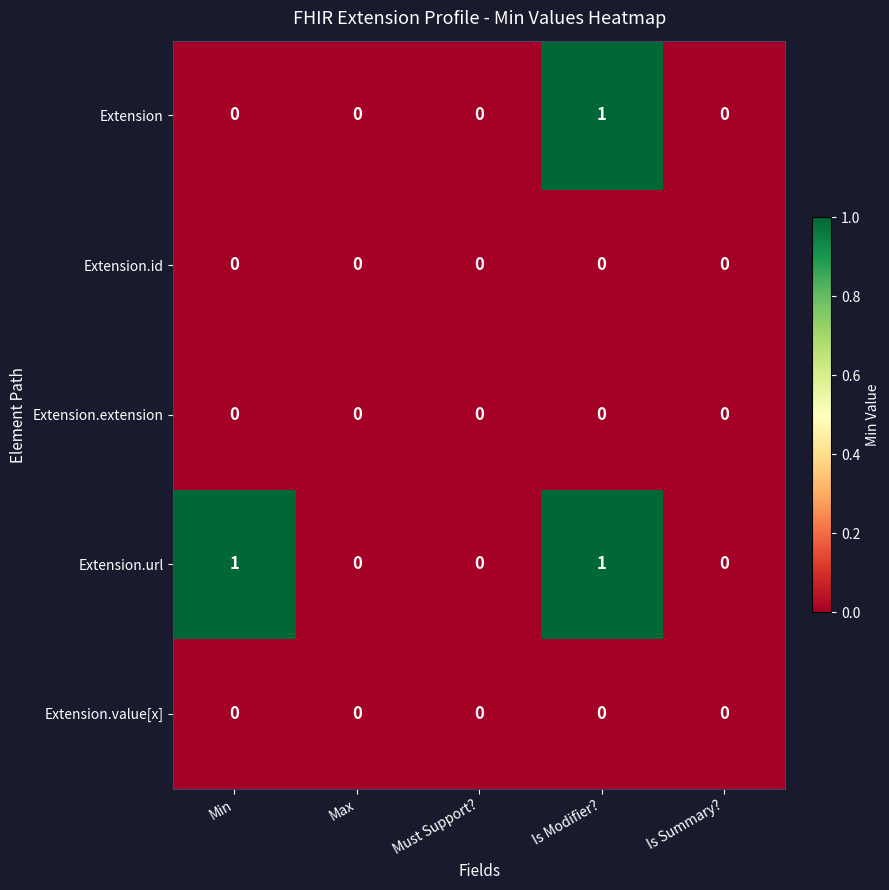

How many values in the Extension series exceed 0?

1